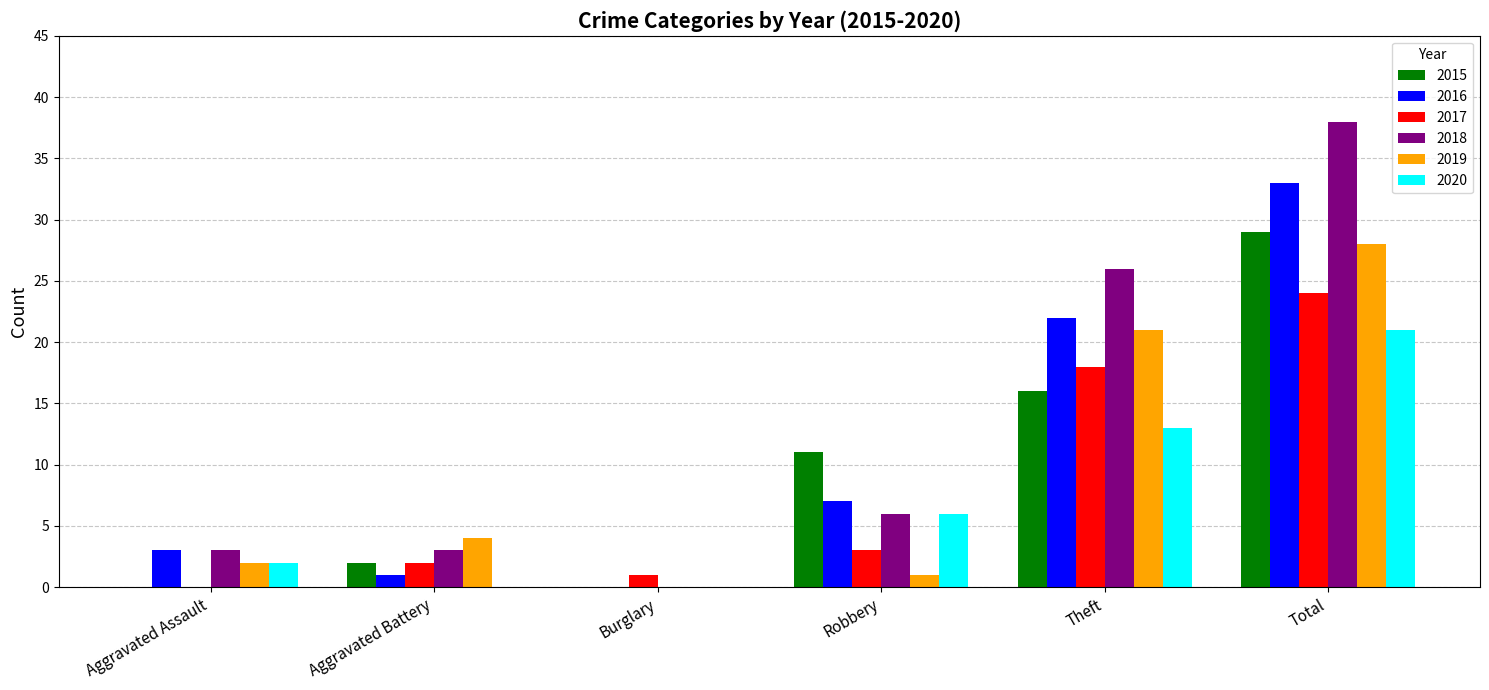

Are the bars grouped side by side (vs. stacked)?

Yes